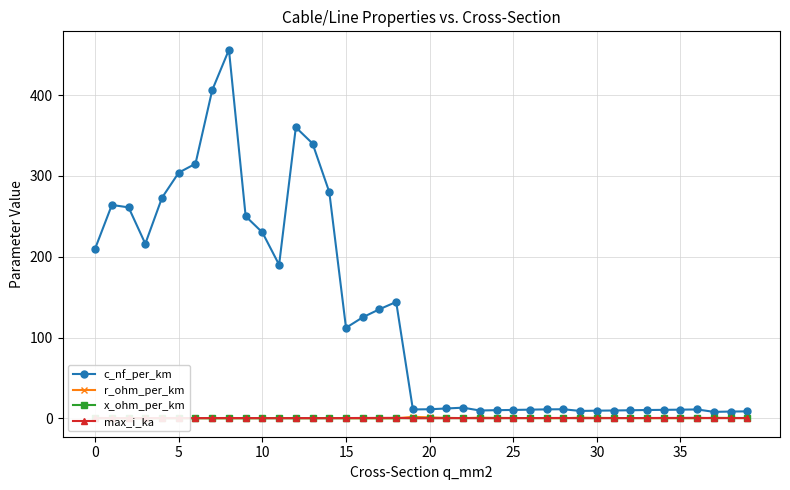

What is the sum of all c_nf_per_km values?

5087.9